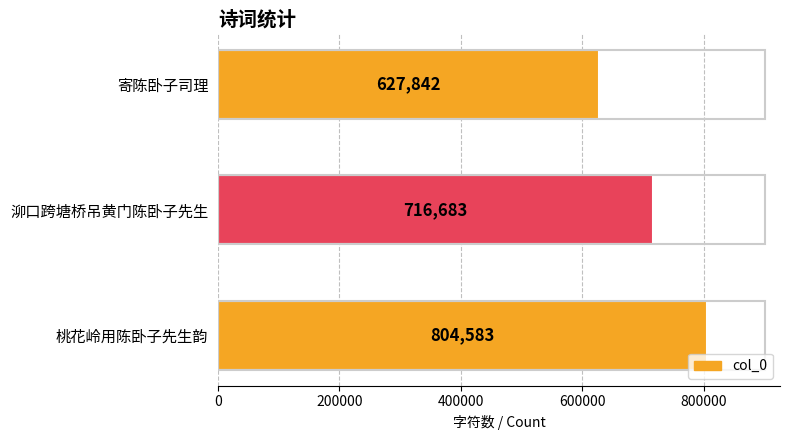

List the labels in order of value, largest first.

桃花岭用陈卧子先生韵, 泖口跨塘桥吊黄门陈卧子先生, 寄陈卧子司理